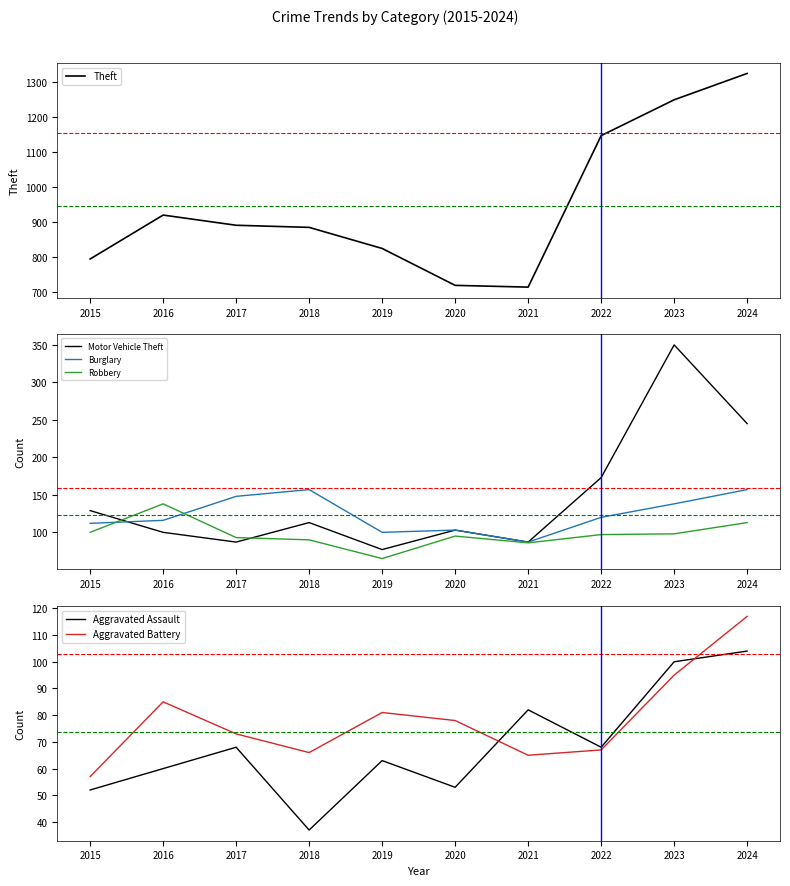

Does the chart display data point markers on the line(s)?

No